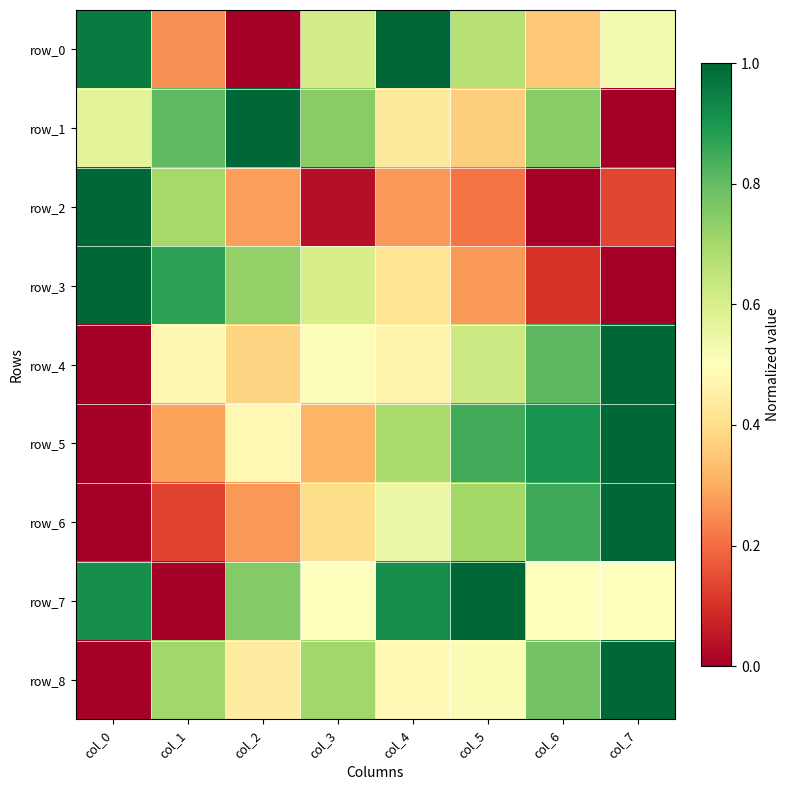

Which series has the largest total across all categories?

row_7